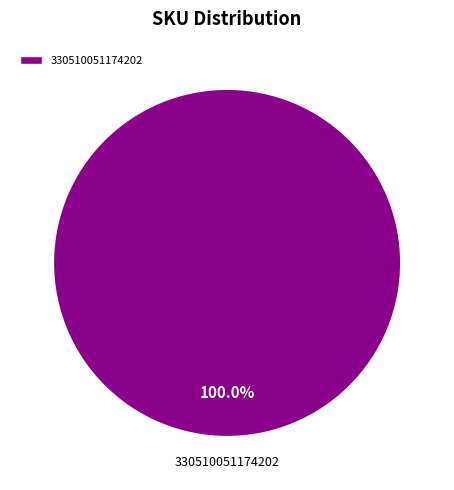

What is the majority slice?

330510051174202